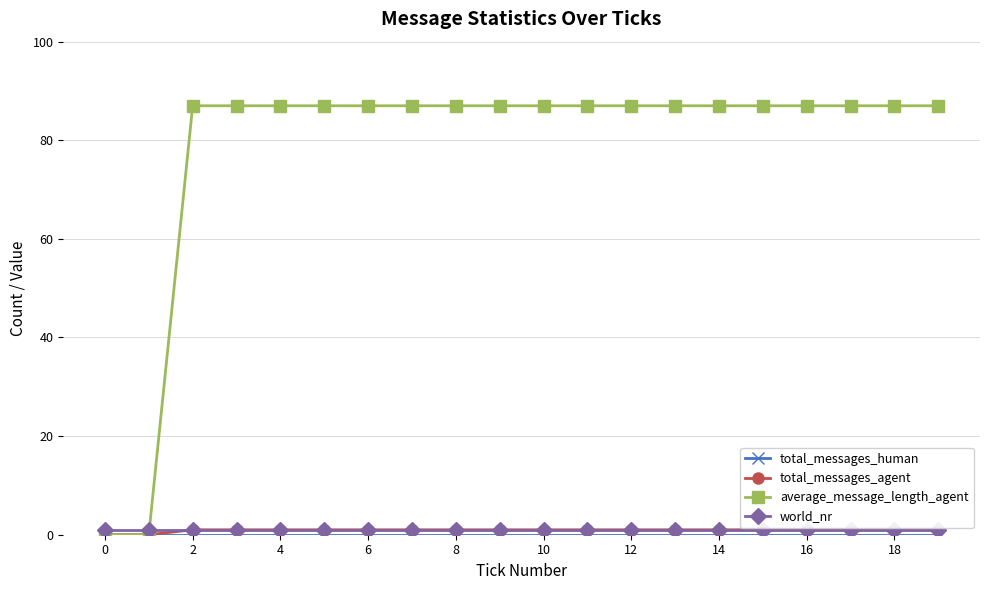

What is the difference between the second highest and minimum values in the total_messages_agent series?

1